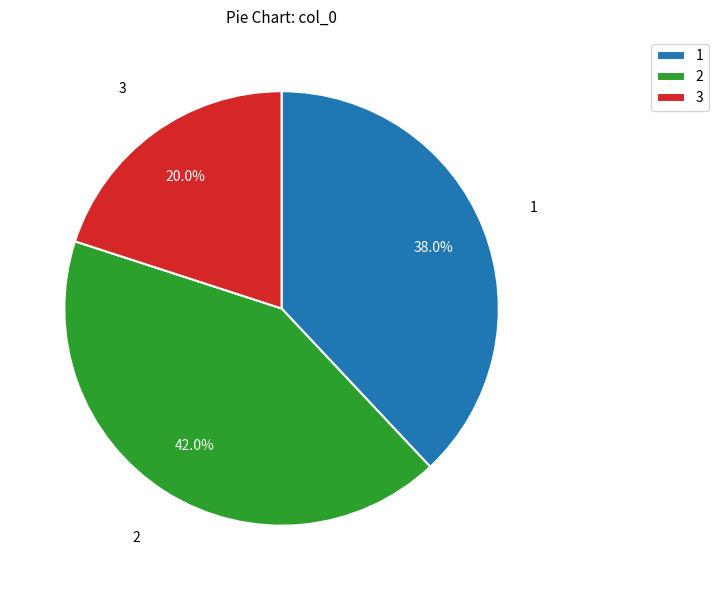

Between 3 and 1, which is larger?

1